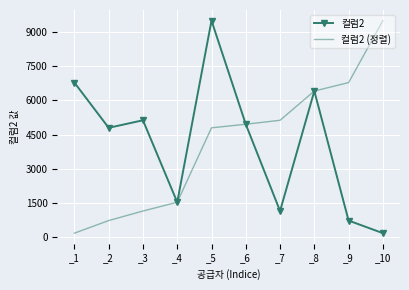

Reading left to right, extract all data points from this chart.

컬럼2: 6781	4796	5127	1529	9502	4953	1143	6411	724	171
컬럼2 (정렬): 171	724	1143	1529	4796	4953	5127	6411	6781	9502